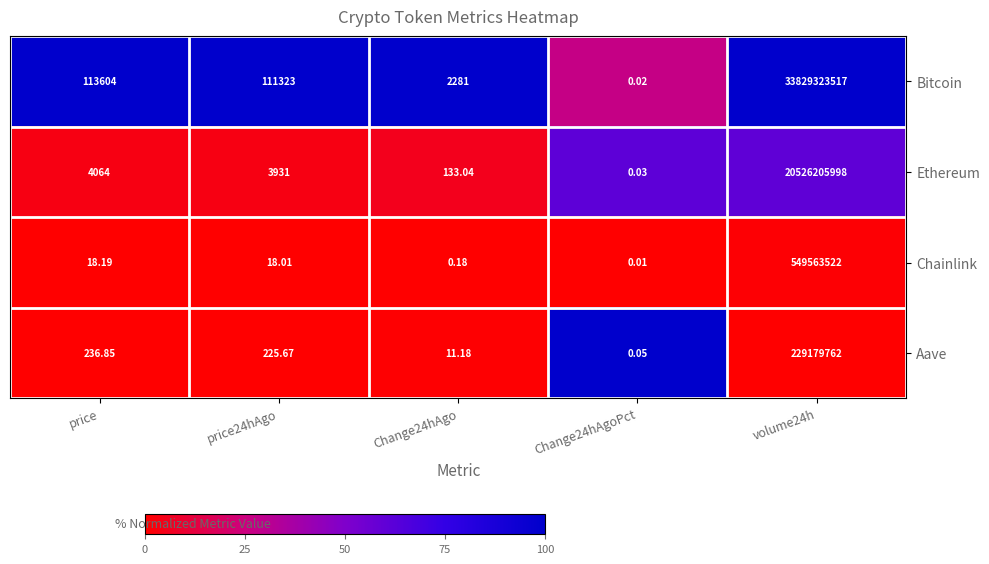

Which series has the largest total across all categories?

Bitcoin